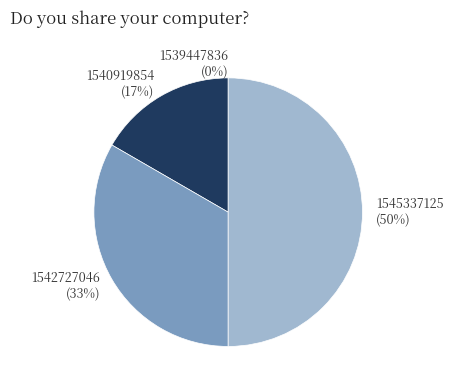

What portion of the pie excludes 1540919854?

83.3%